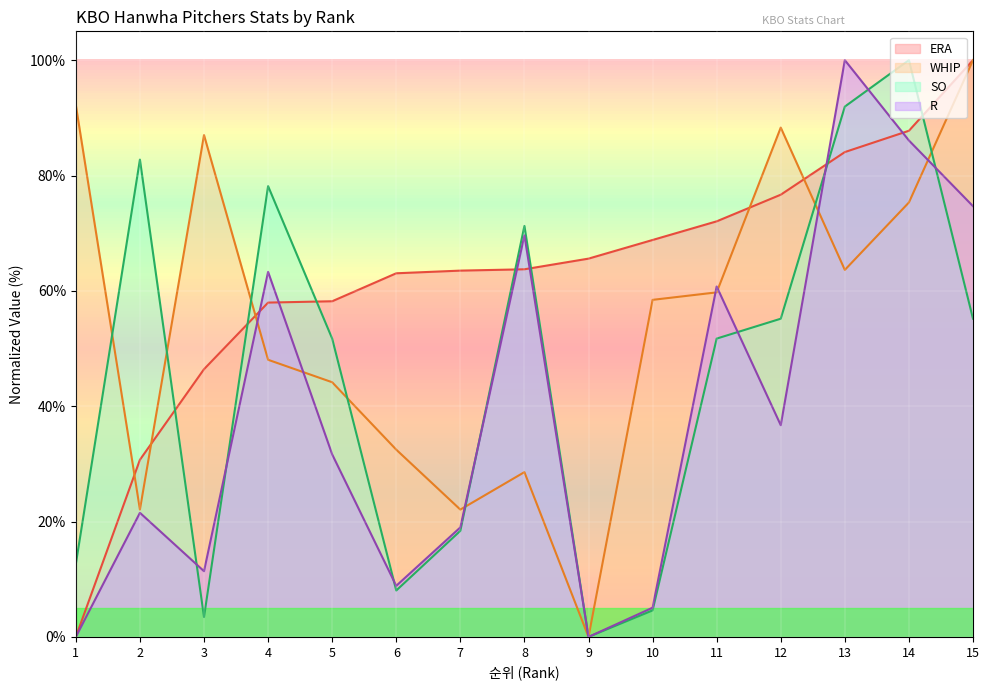

What is the value of the ERA point at the 12th from the left?

76.7